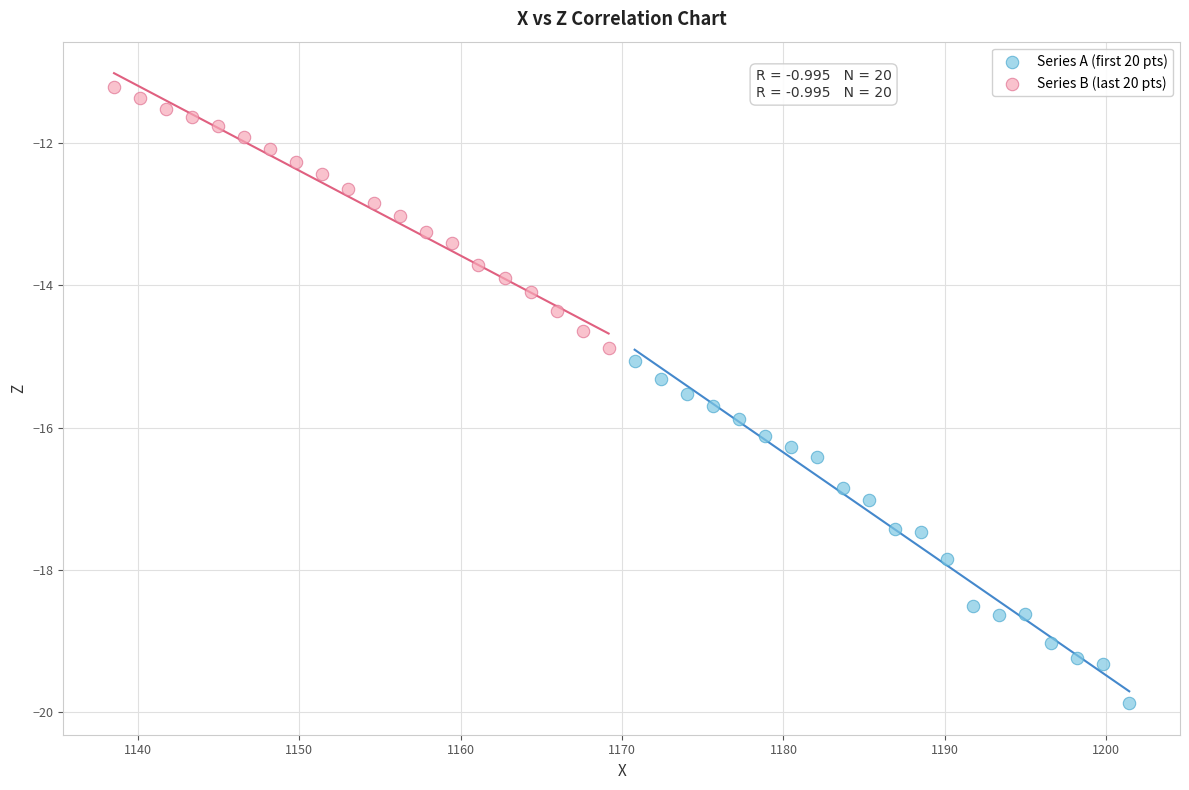

Which series has the largest Y range (max minus min)?

Series A (first 20 pts)